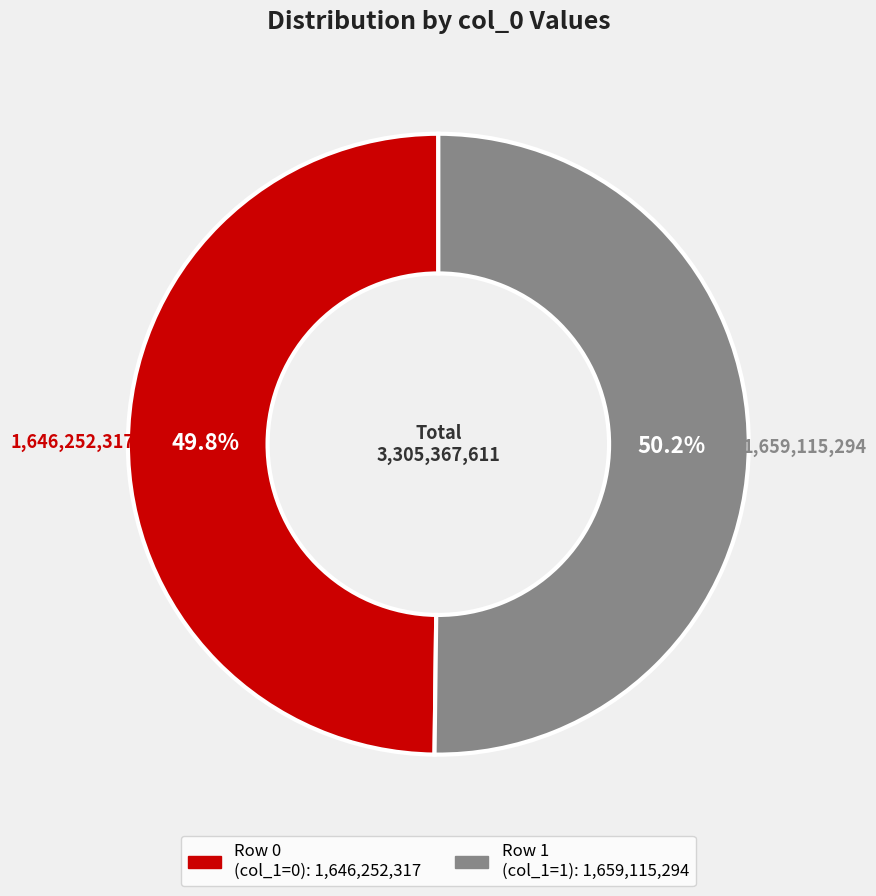

To the nearest percent, what is the average slice percentage?

50%